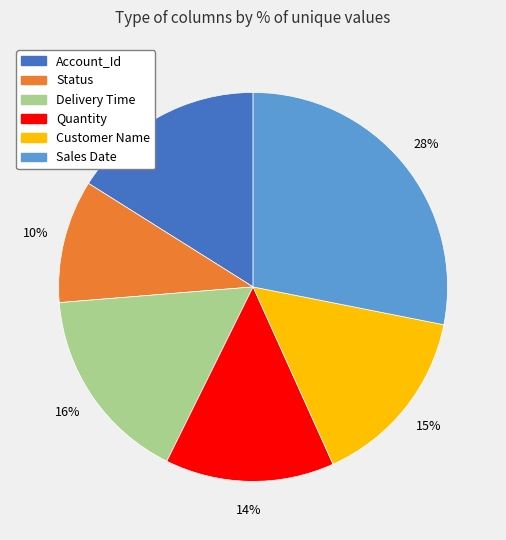

Which slice is the largest?

Sales Date